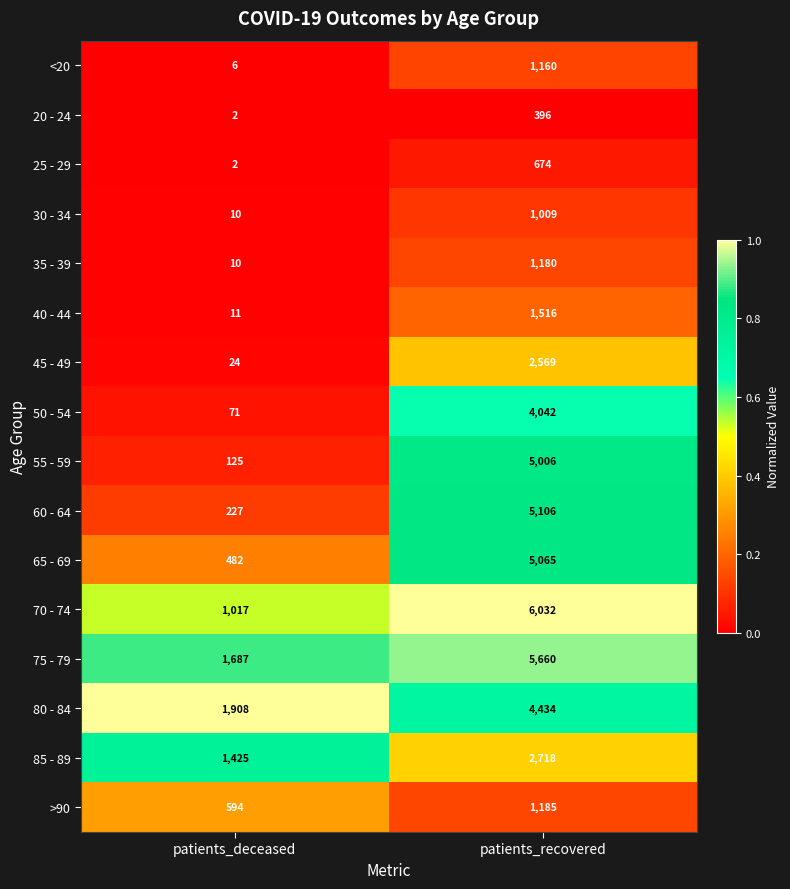

Rank the series by their maximum value, from highest to lowest.

70 - 74, 75 - 79, 60 - 64, 65 - 69, 55 - 59, 80 - 84, 50 - 54, 85 - 89, 45 - 49, 40 - 44, >90, 35 - 39, <20, 30 - 34, 25 - 29, 20 - 24